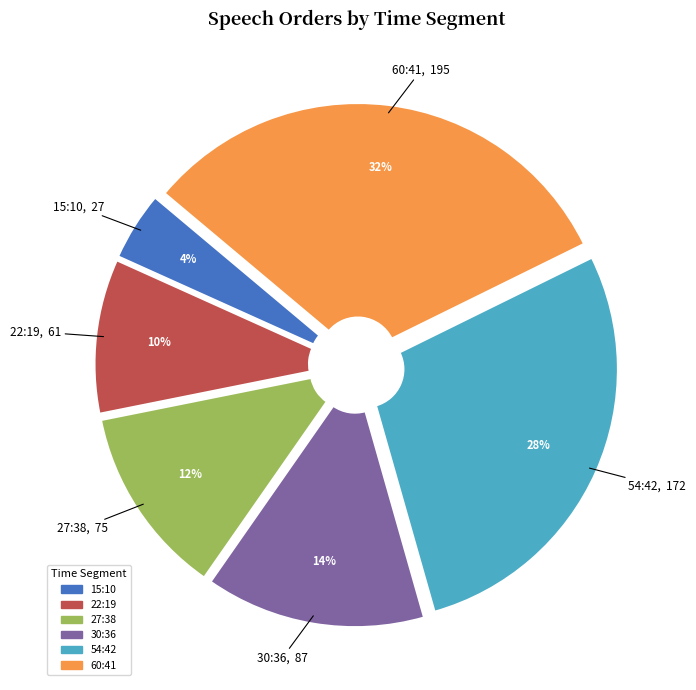

True or false: 22:19 accounts for 22% of the total.

False